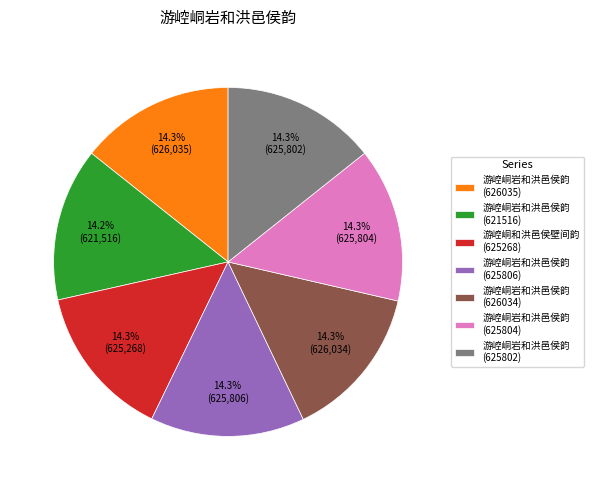

Is the sum of 游崆峒岩和洪邑侯韵 (625802) and 游崆峒岩和洪邑侯韵 (625806) greater than half?

No